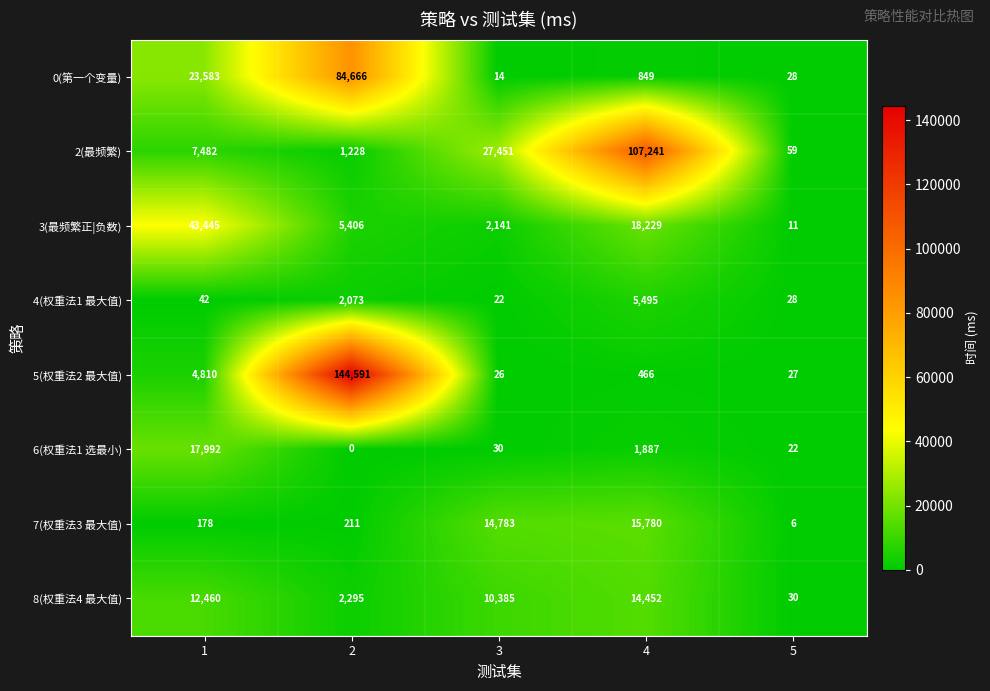

What is the difference between the maximum and minimum values in the 3(最频繁正|负数) series?

43434